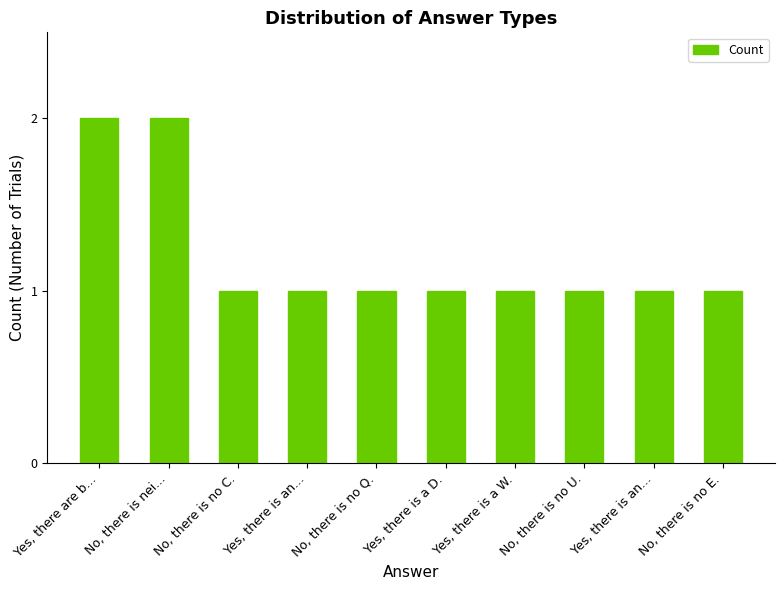

Which label corresponds to the smallest value in the chart?

No, there is no C.